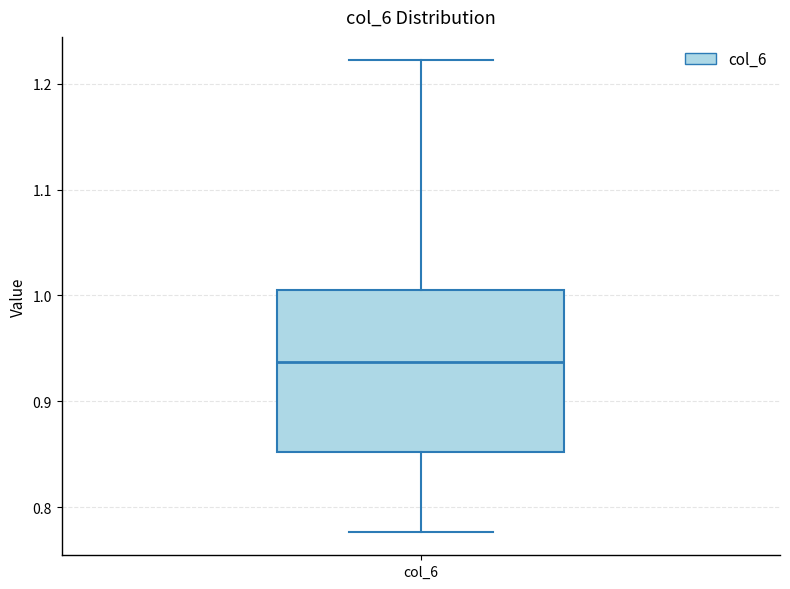

Where does the upper whisker of the box for col_6 end on the y-axis? The values are not printed on the chart, so give them approximately, as read against the axis.

1.22